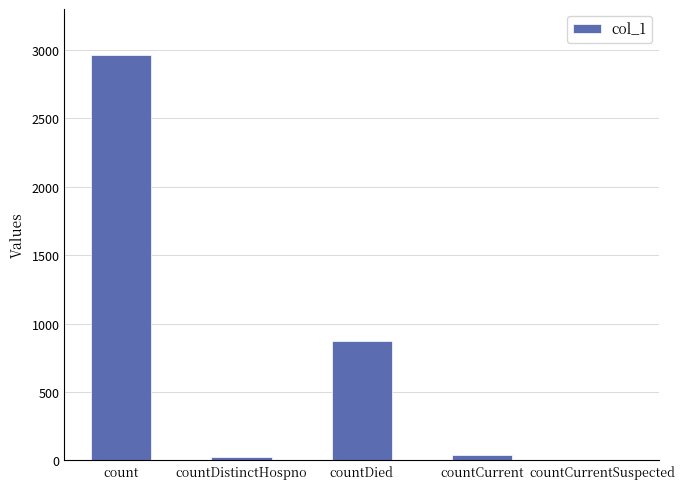

What is the approximate value at countCurrent?

38